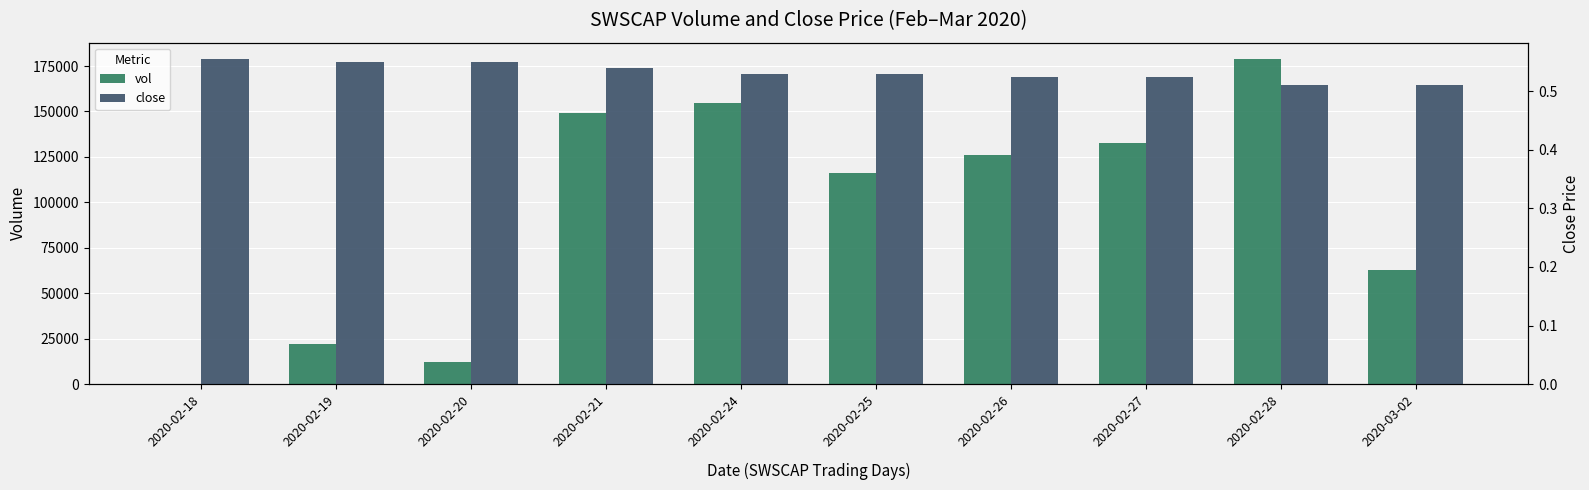

What is the label of the 7th bar from the left?

2020-02-26